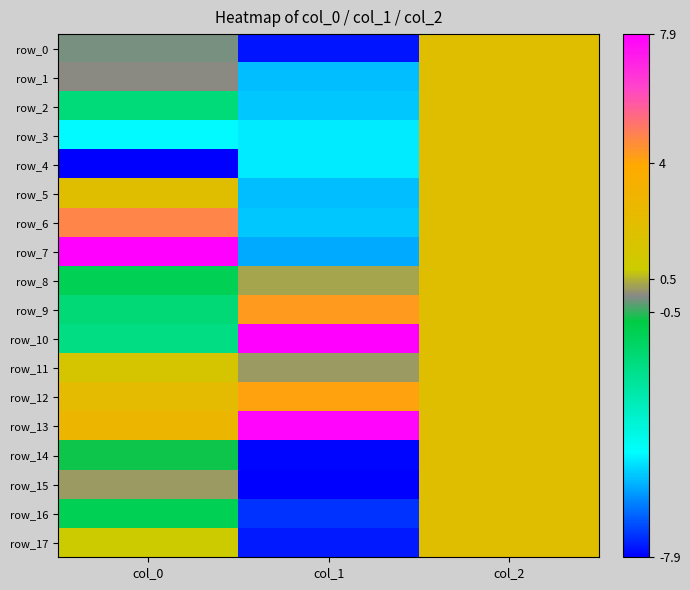

Reading left to right, transcribe all the data shown in this chart.

row_0: -0.1	-7.6	2.0
row_1: 0.0	-5.5	2.0
row_2: -1.9	-5.4	2.0
row_3: -4.8	-5.0	2.0
row_4: -7.9	-5.0	2.0
row_5: 2.0	-5.5	2.0
row_6: 4.8	-5.4	2.0
row_7: 7.9	-5.8	2.0
row_8: -1.1	0.3	2.0
row_9: -1.8	4.3	2.0
row_10: -2.1	7.9	2.0
row_11: 1.4	0.2	2.0
row_12: 2.3	4.1	2.0
row_13: 2.8	7.7	2.0
row_14: -0.7	-7.8	2.0
row_15: 0.2	-7.9	2.0
row_16: -1.1	-7.3	2.0
row_17: 0.8	-7.5	2.0